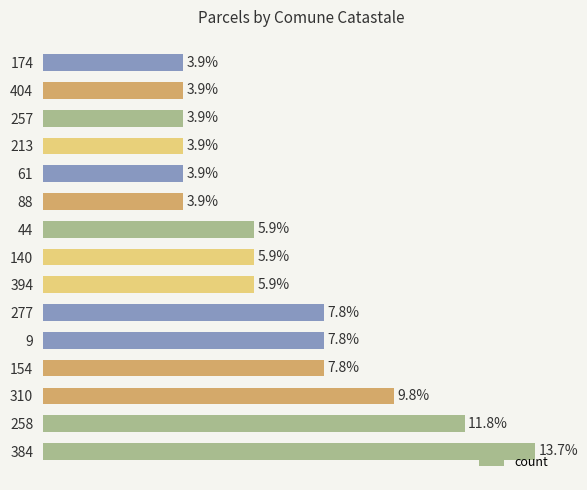

What is the difference between the maximum and minimum values?

5